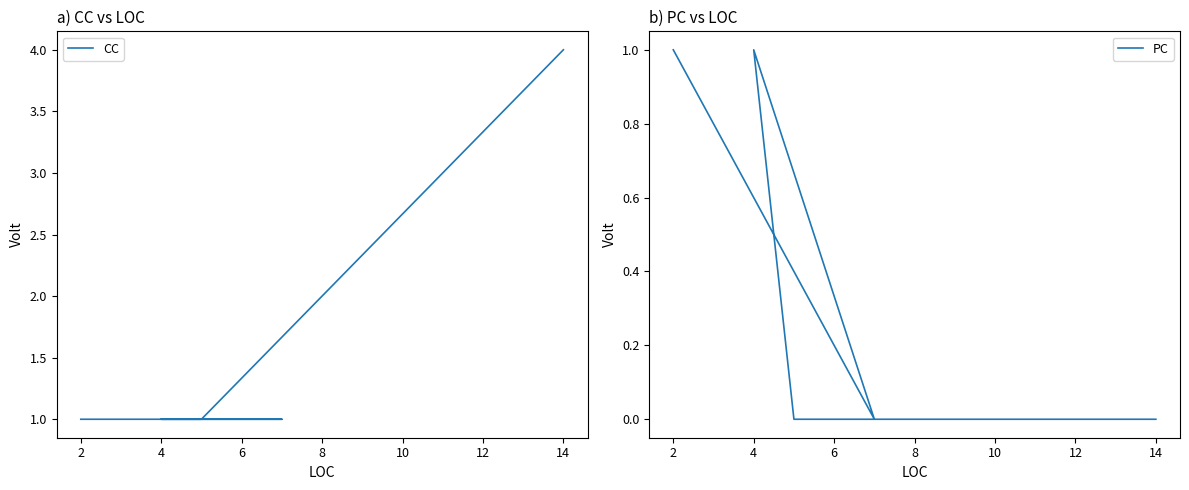

Reading left to right, extract all data points from this chart.

CC: 0=1	2=1	4=1	6=1	8=4
PC: 0=1	2=0	4=1	6=0	8=0